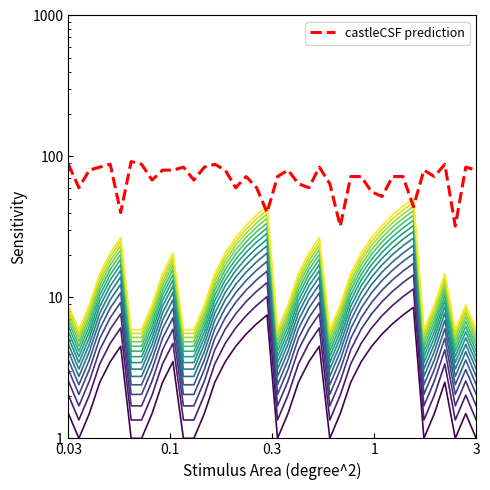

How many values in the streak series exceed 2?

22